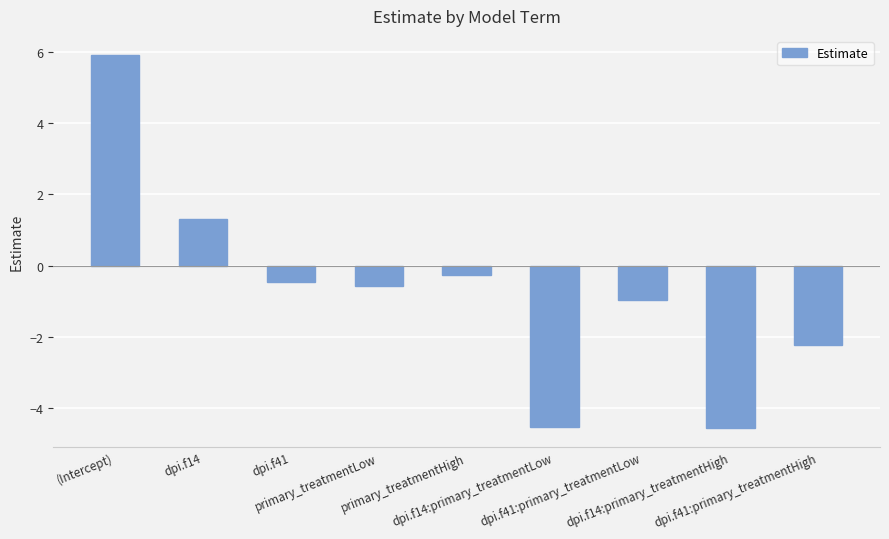

Does the chart contain stacked bars?

No